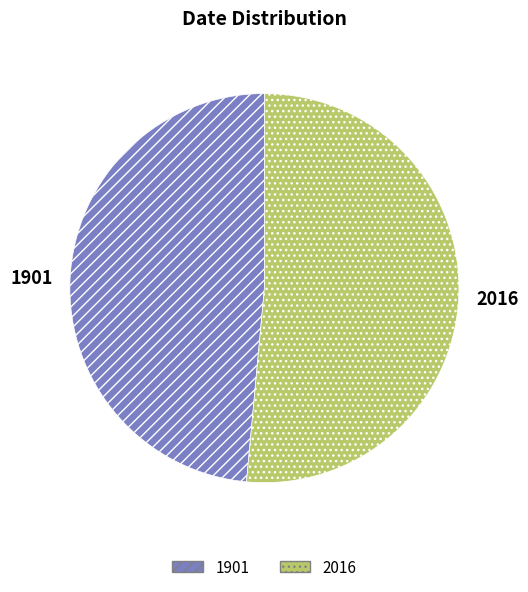

Combined, do 2016 and 1901 account for over 50%?

Yes